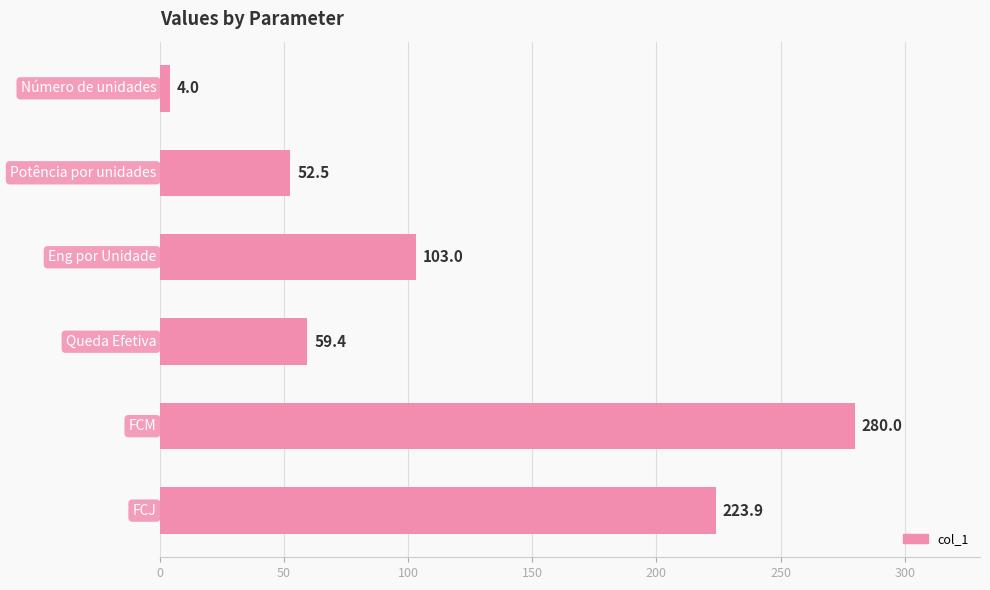

Reading top to bottom, transcribe all the data shown in this chart.

4.0	52.5	103.0	59.4	280.0	223.9